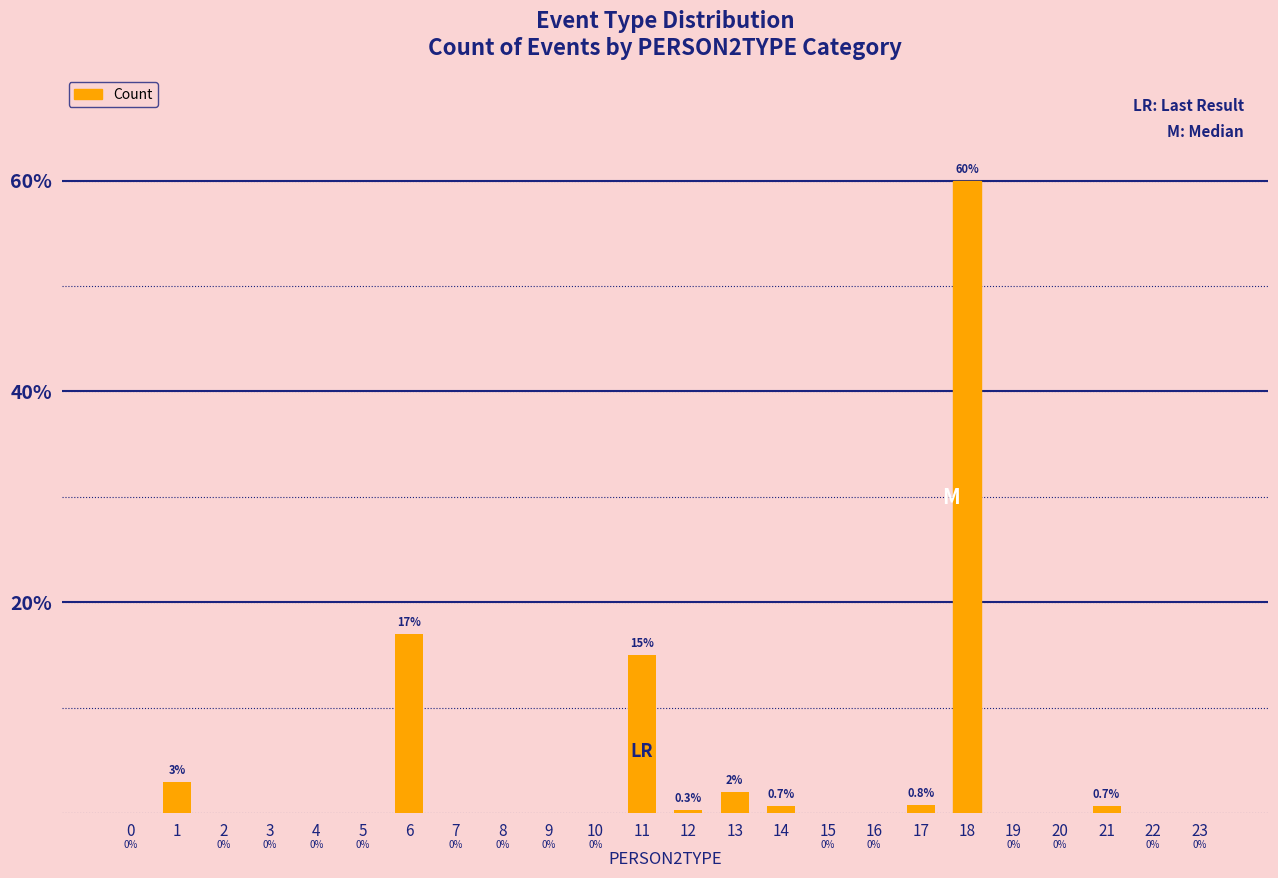

True or false: the data shows 0.0 at 3.

True